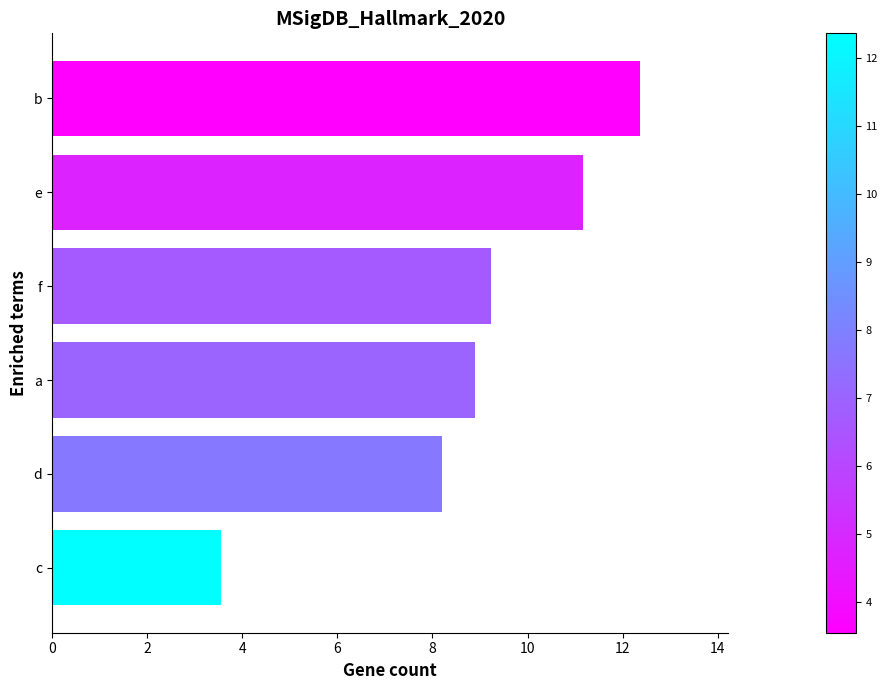

How many data points are less than 9?

3